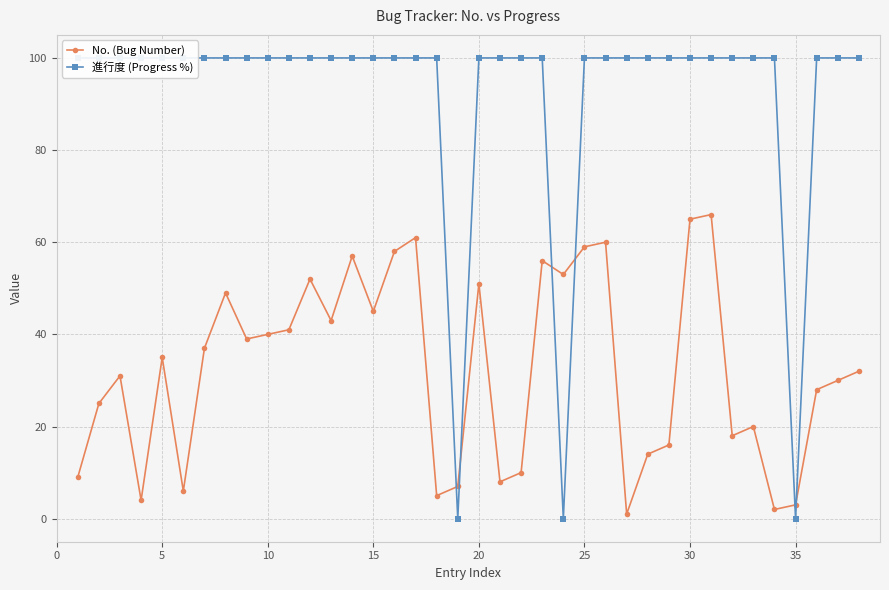

How many intersections are there between No. (Bug Number) and 進行度 (Progress %)?

6